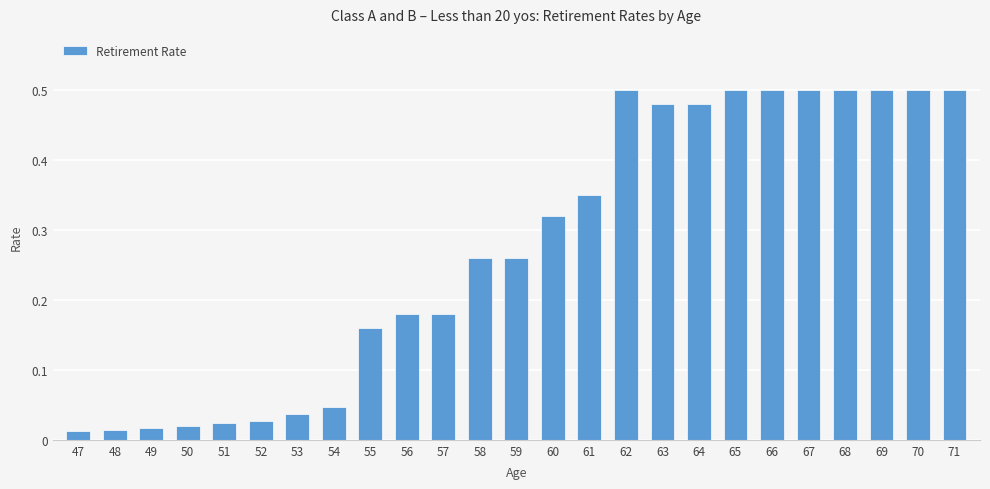

What is the sum of the values at 66 and 64?

1.0